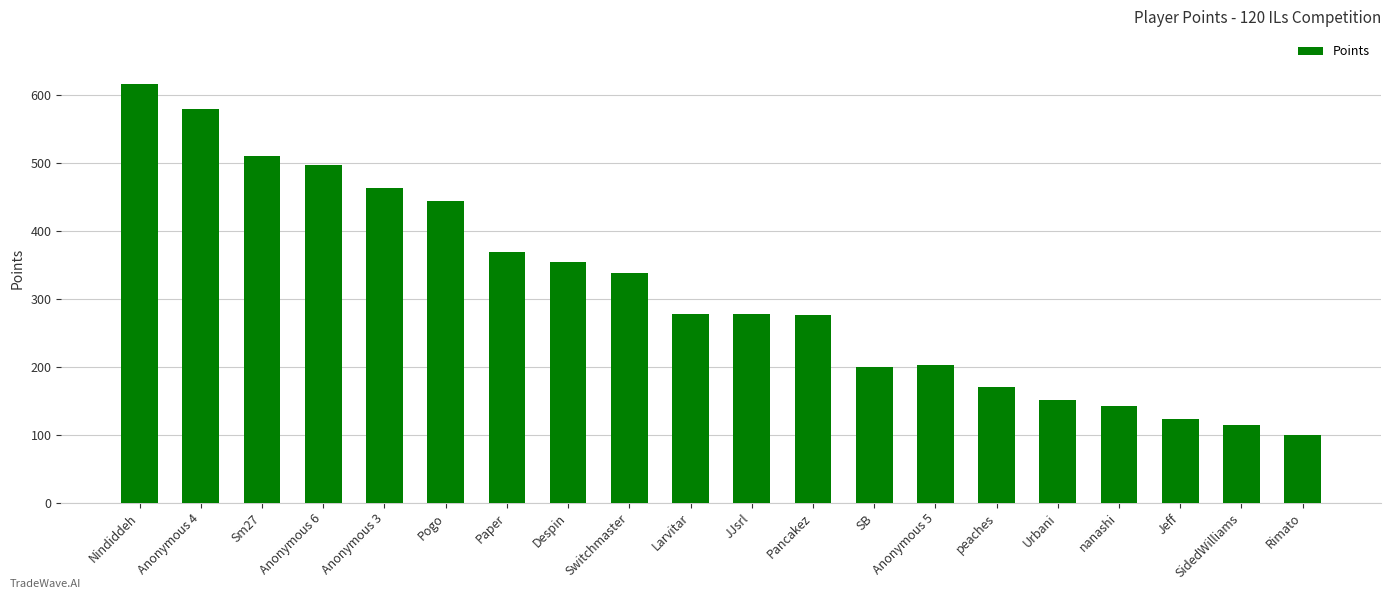

How many distinct data groups are displayed?

1